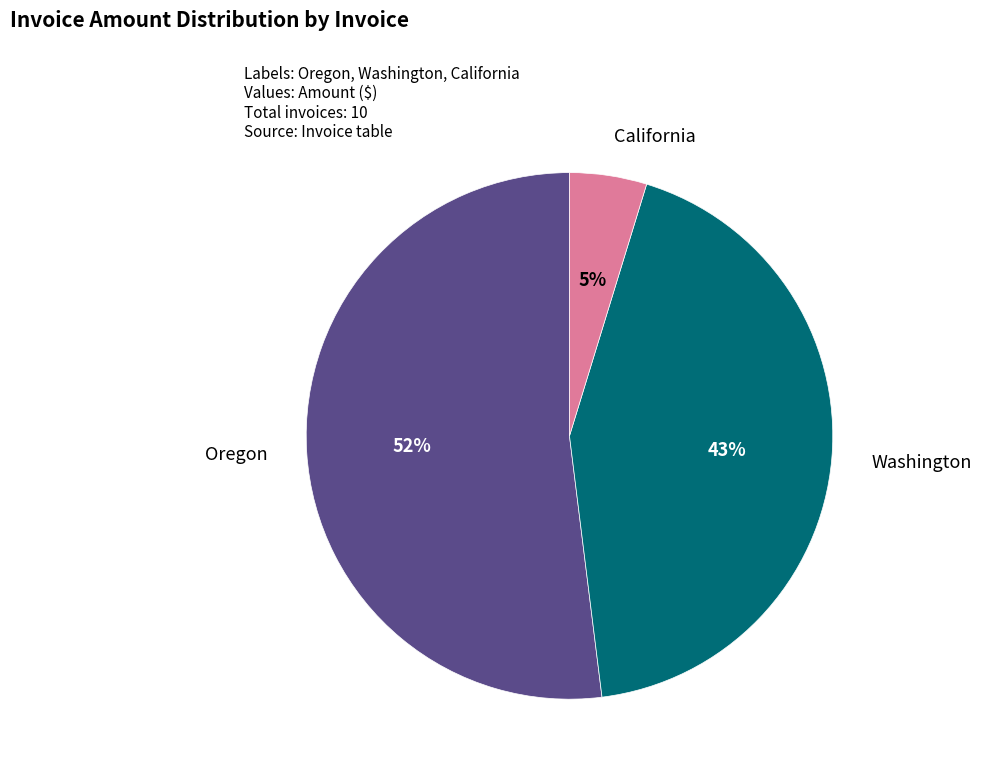

Rank the categories by value from highest to lowest.

Oregon, Washington, California